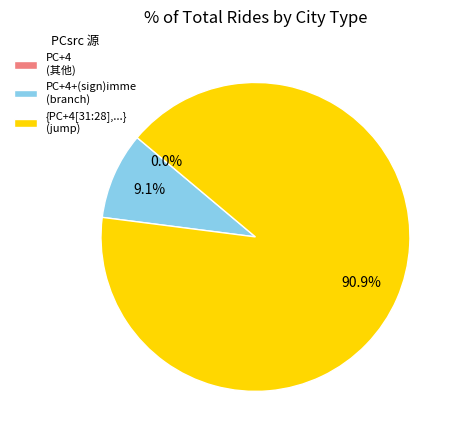

Which slice is the largest?

{PC+4[31:28],addr[27:2],2'b00}